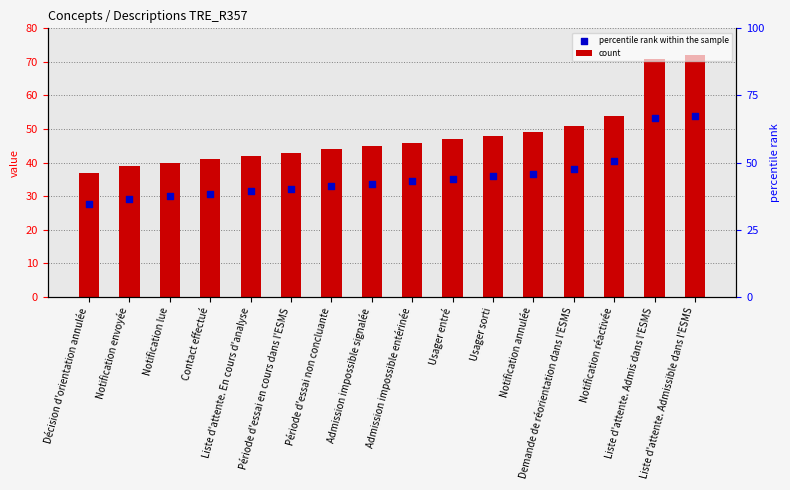

Which series has the largest Y range (max minus min)?

count